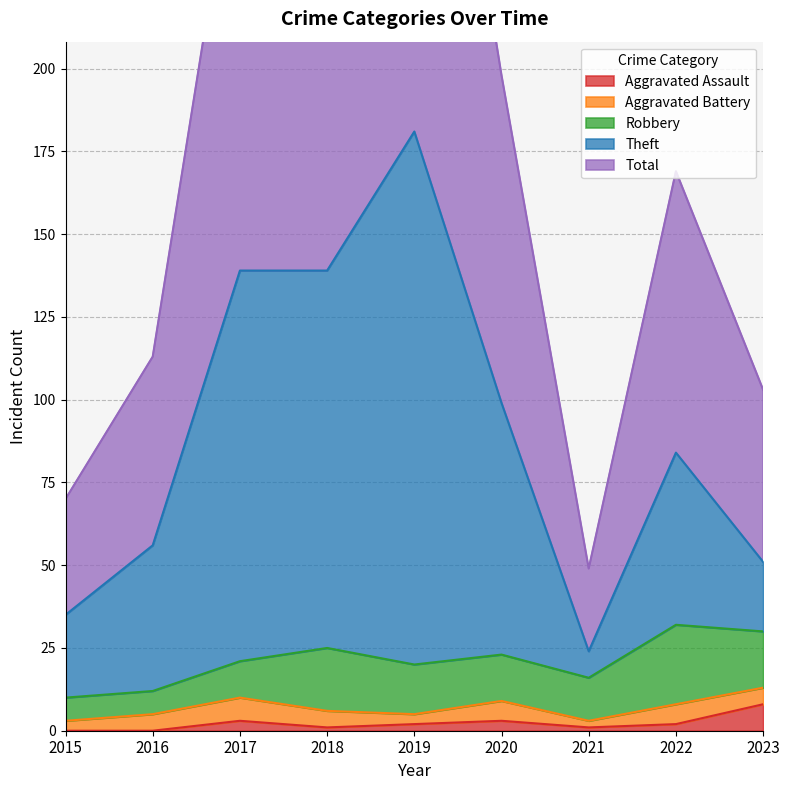

True or false: Aggravated Assault and Total intersect in this chart.

False